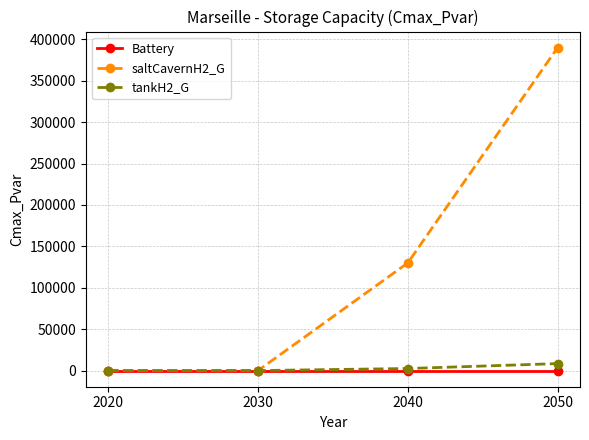

What is the value of the tankH2_G point at the 3rd from the left?

2494.2